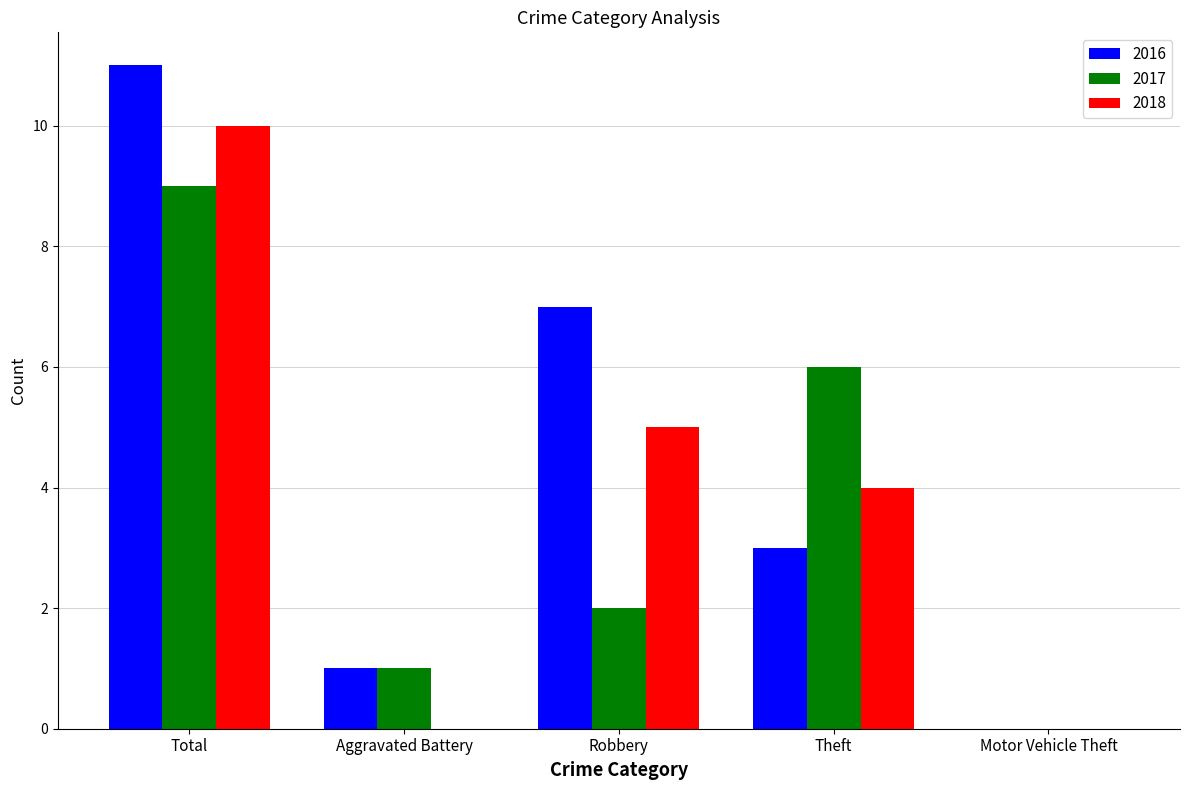

The 2017 series shows 5 at Motor Vehicle Theft. True or false?

False